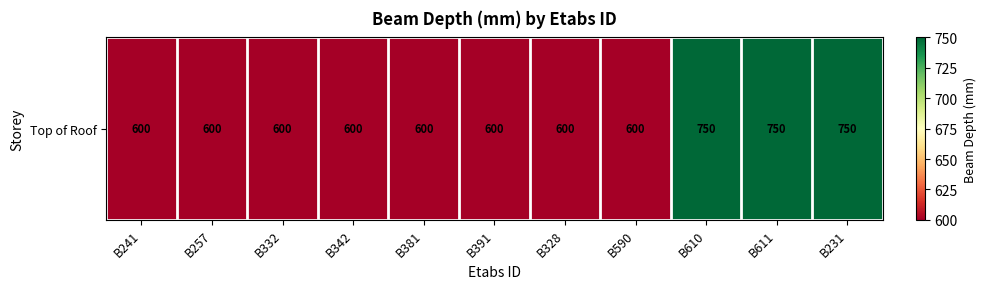

Count the number of categories in the chart.

11